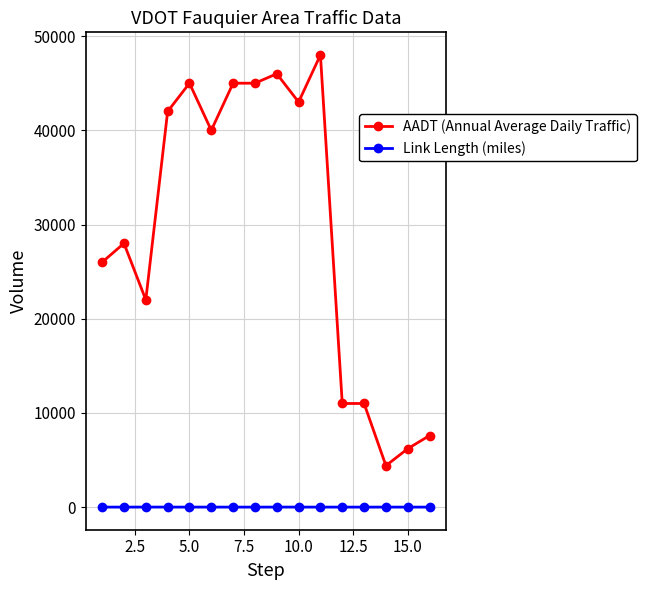

At how many categories does at least one series exceed 34732?

8